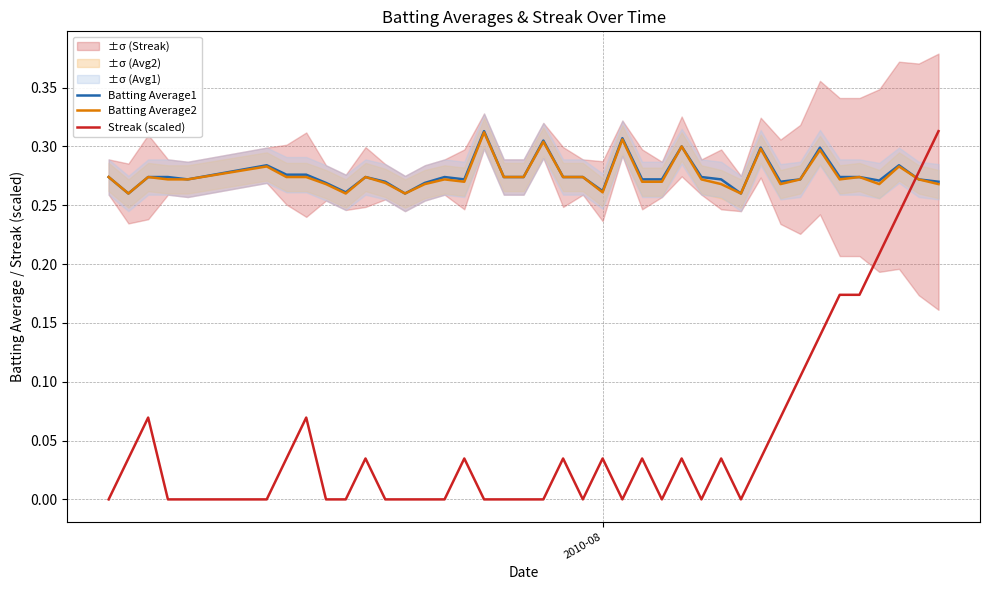

True or false: Batting Average2 and Streak (scaled) cross at least once.

True